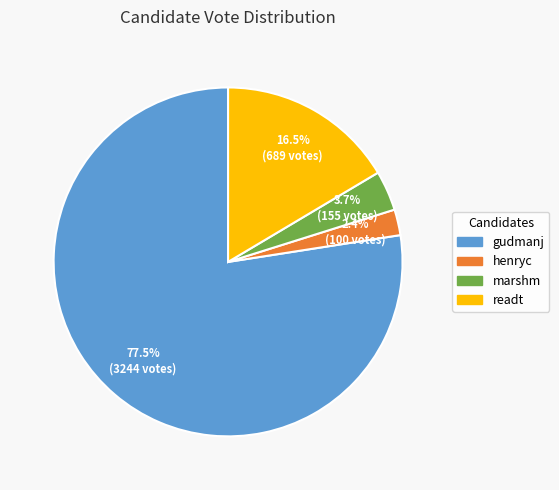

Does gudmanj account for over 50% of the chart?

Yes